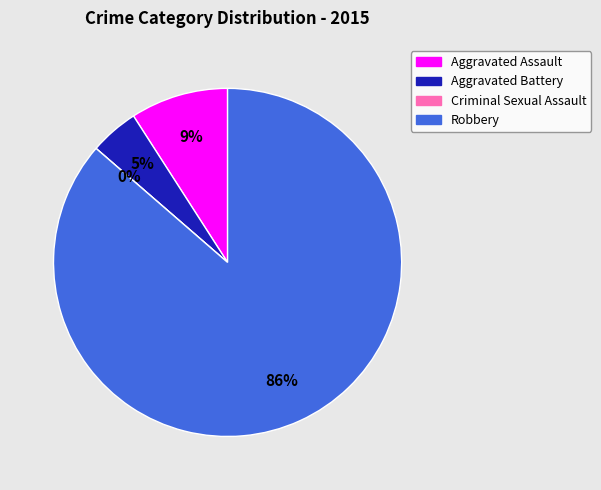

What is the smallest slice in the pie chart?

Criminal Sexual Assault